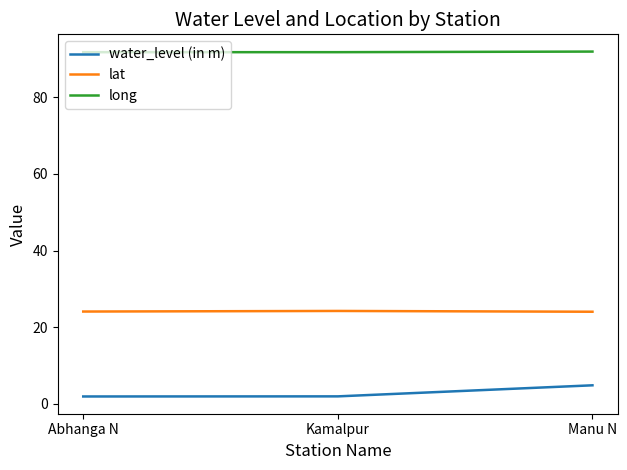

Which category has the highest value in the water_level (in m) series?

Manu N